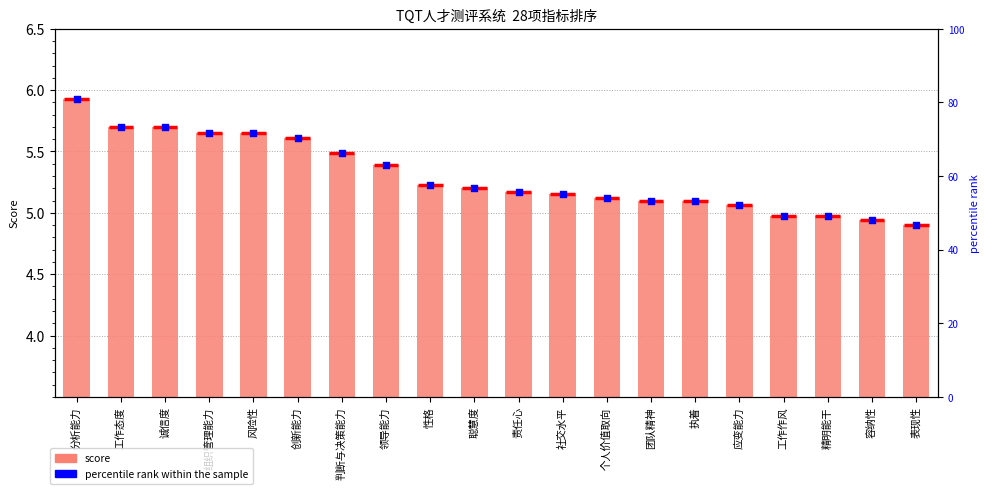

Is the value of score at 工作作风 greater than the value of percentile rank at 表现性?

No